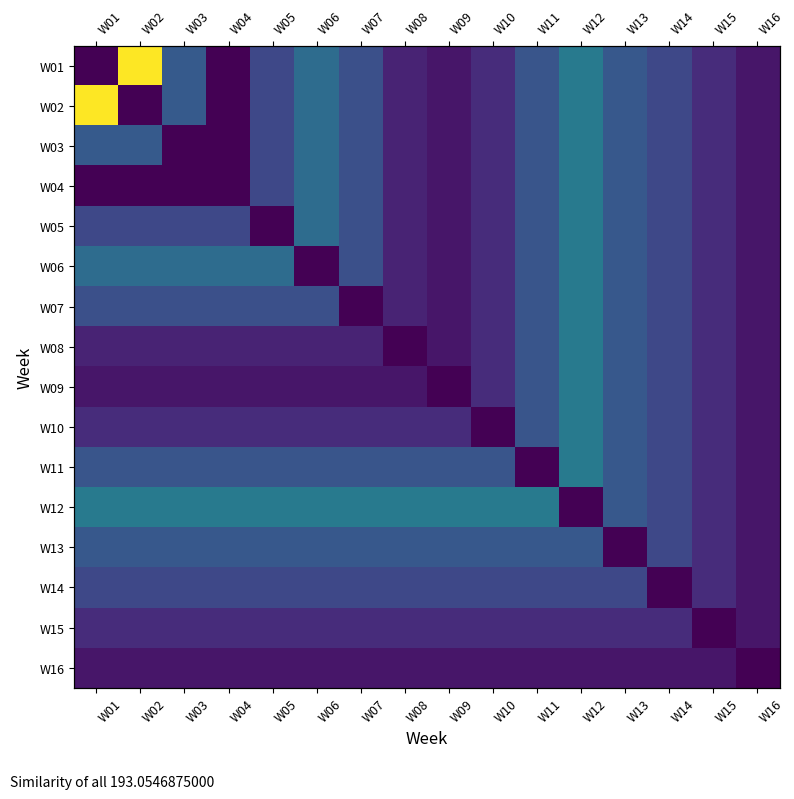

Is the value of W09 at W04 greater than the value of W14 at W03?

No